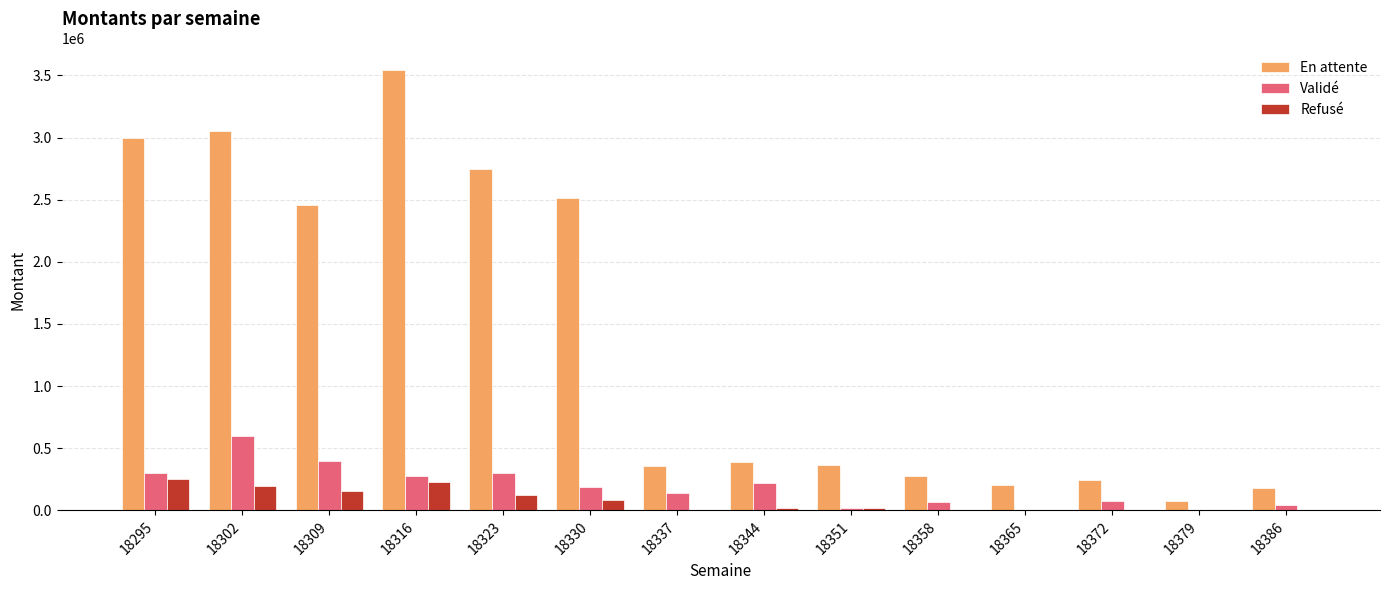

Which series has the largest total across all categories?

En attente